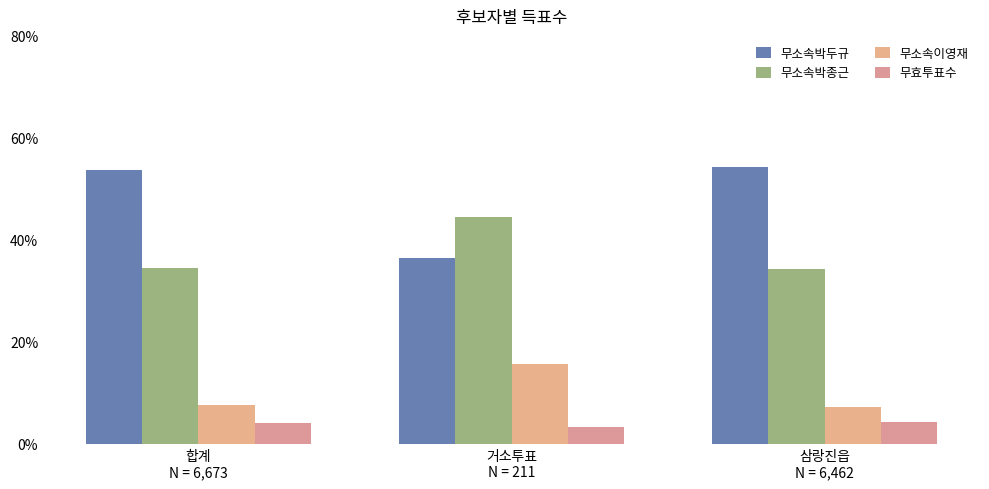

What is the difference between the maximum and minimum values in the 무소속박두규 series?

17.8